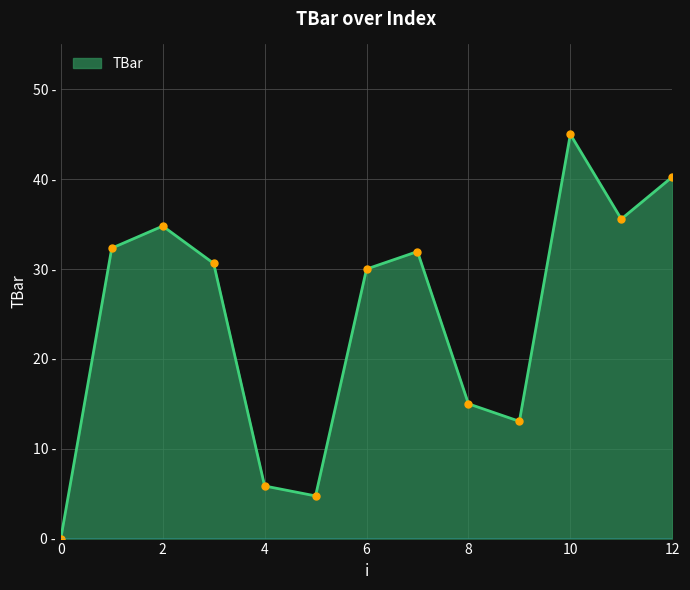

What is the value of the 10th point from the left?

13.1